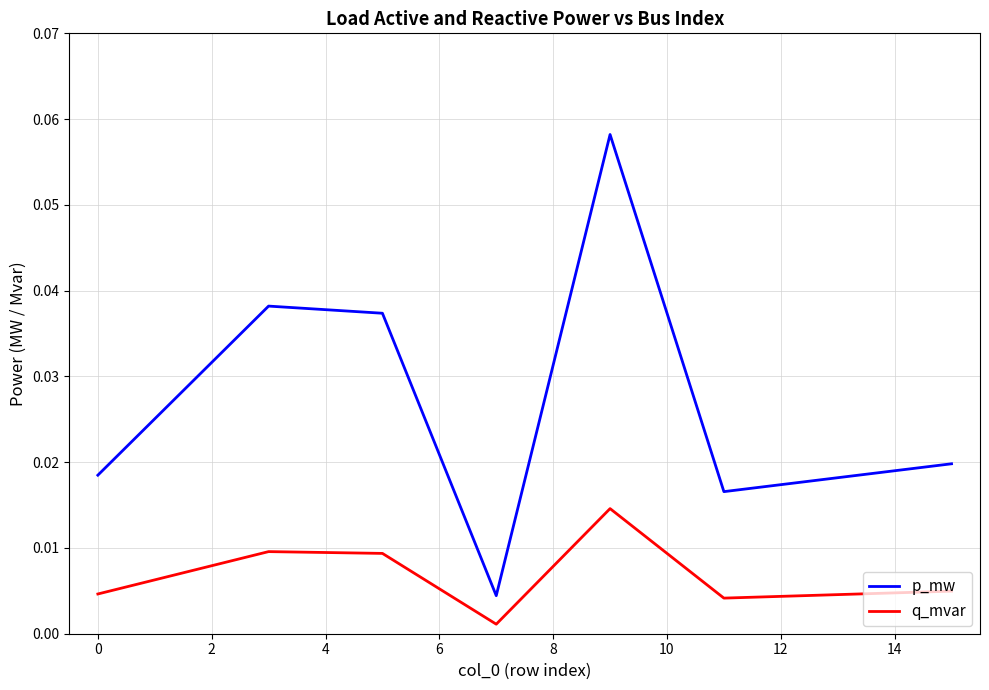

True or false: q_mvar and p_mw intersect in this chart.

False